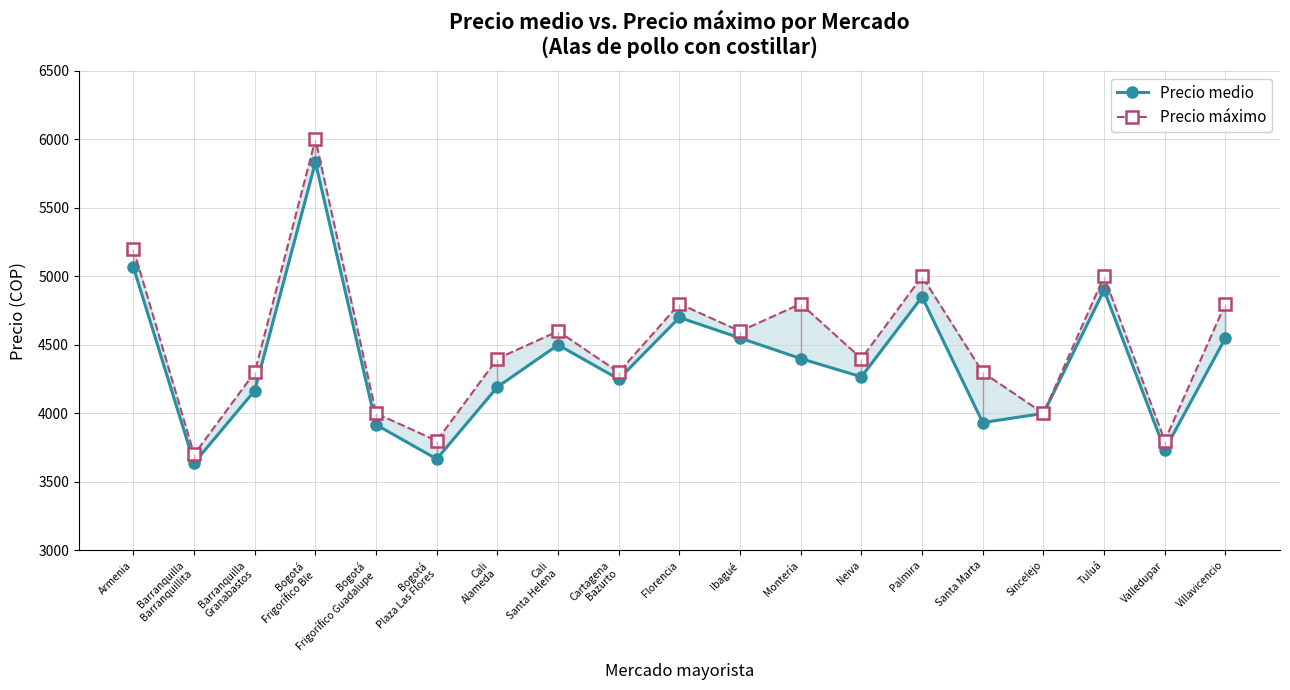

What is the spread (max minus min) of values at Bogotá
Frigorífico Ble?

167